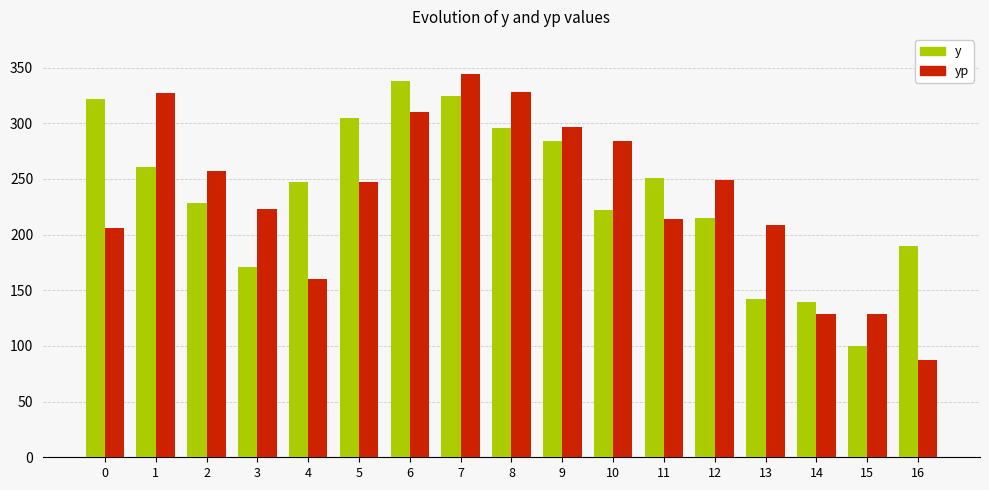

What value does the y series have at 1?

261.0